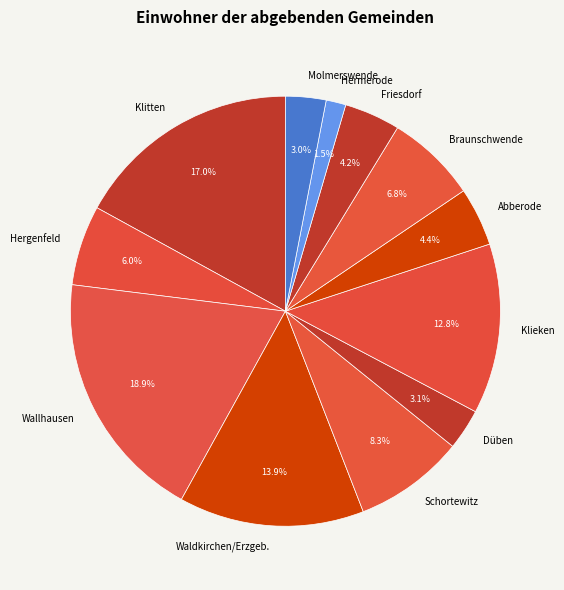

Count the number of slices in the pie.

12